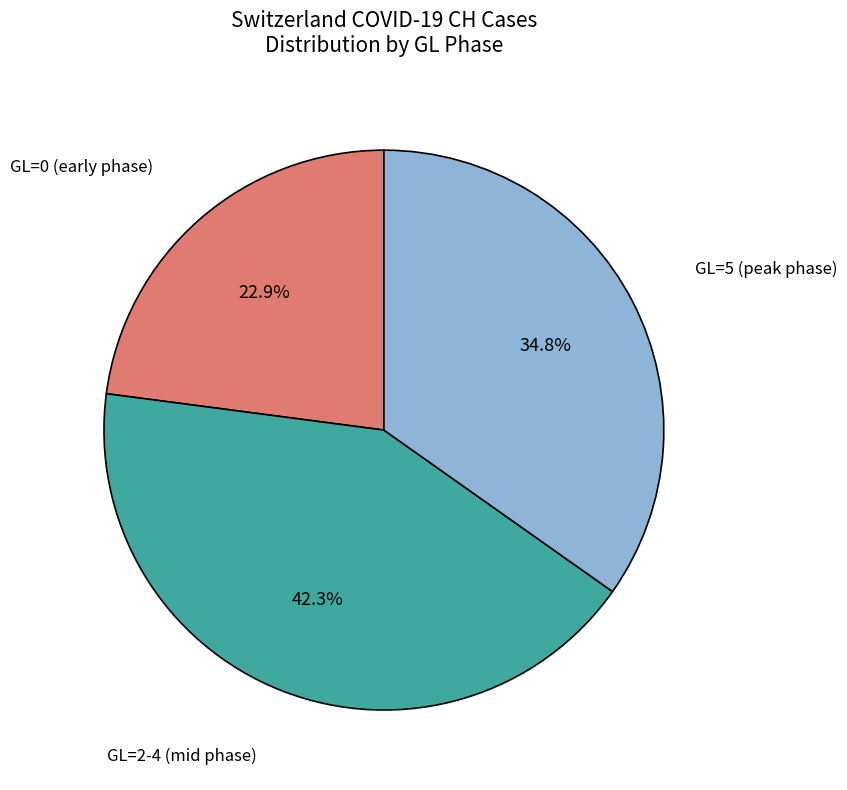

To the nearest percent, what is the average slice percentage?

33%